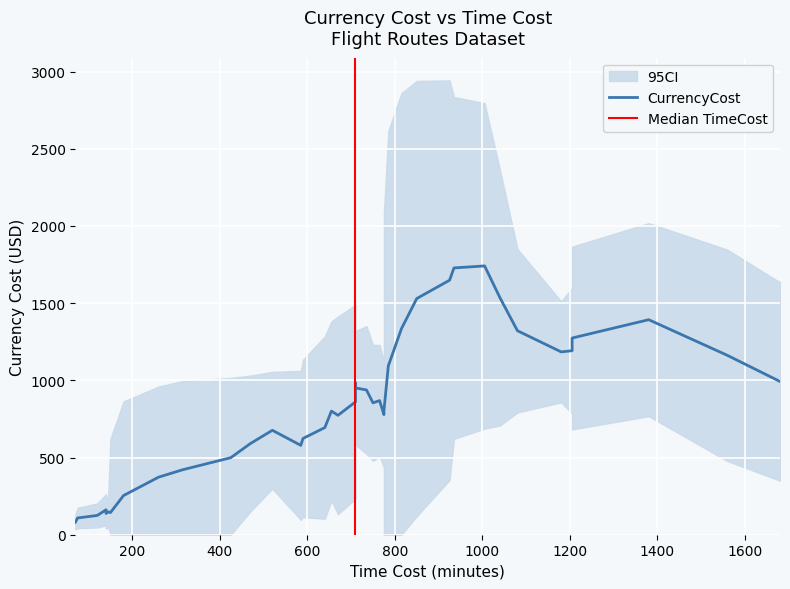

True or false: CurrencyCost and TimeCost intersect in this chart.

True